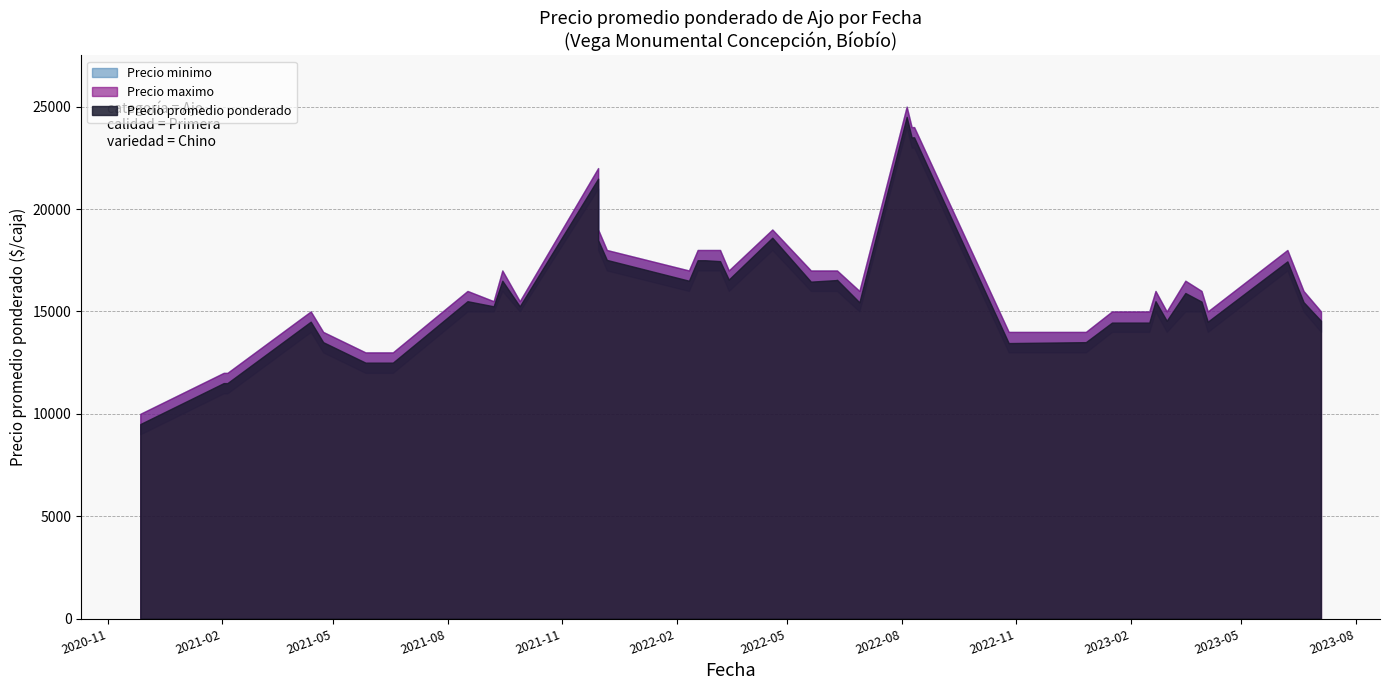

List the series in order of their peak value, lowest first.

Precio minimo, Precio promedio ponderado, Precio maximo